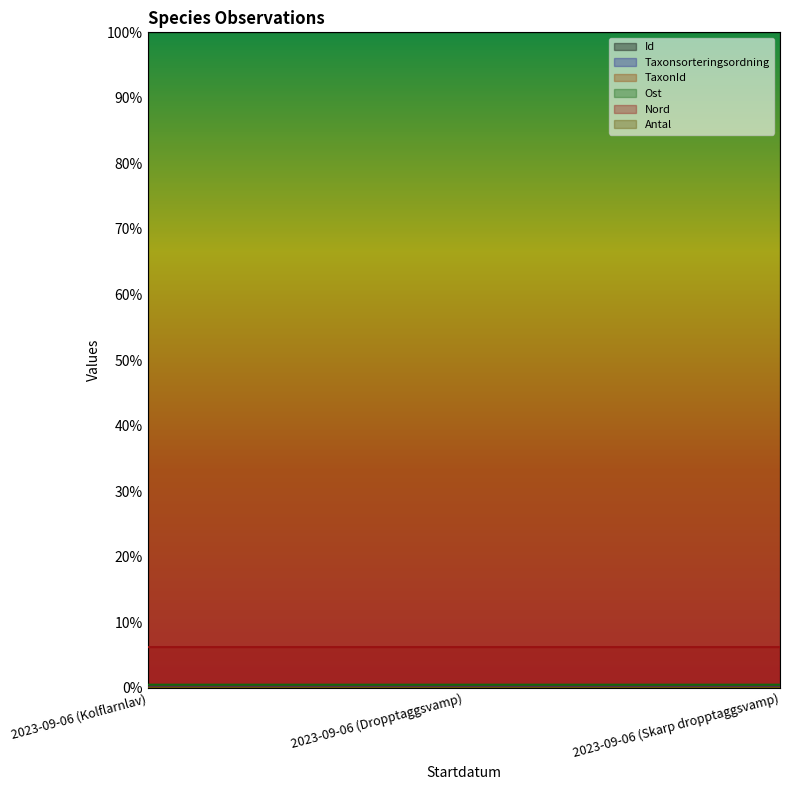

True or false: Id has a value of 1.0 at 2023-09-06 (Skarp dropptaggsvamp).

True